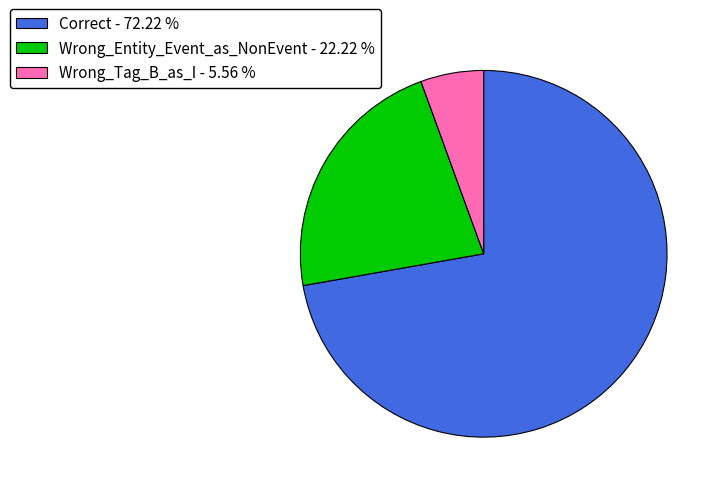

Does any single category account for the majority?

Yes